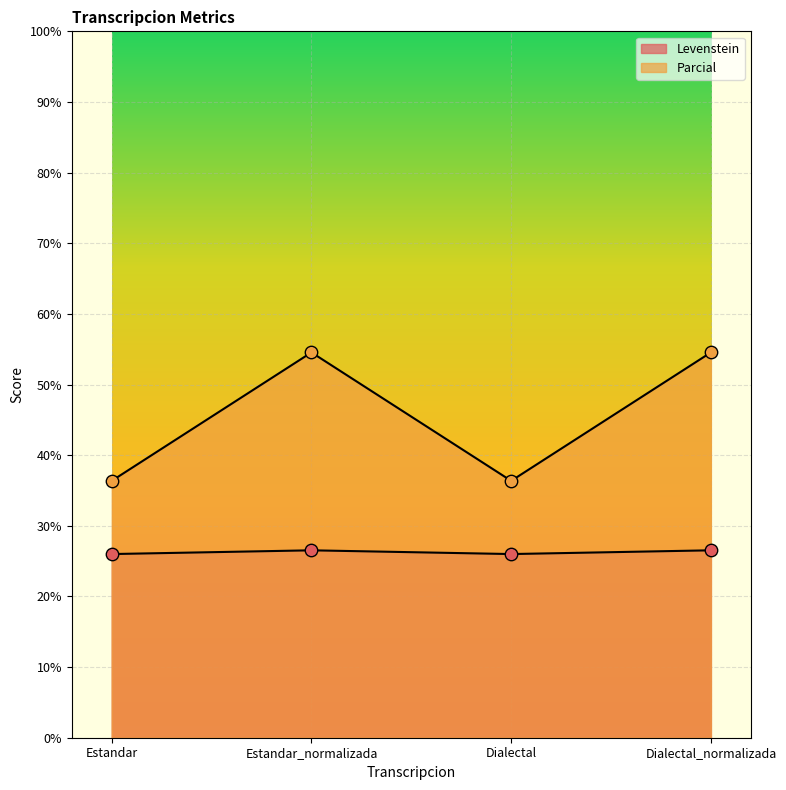

Which series reaches the maximum Y coordinate?

Parcial